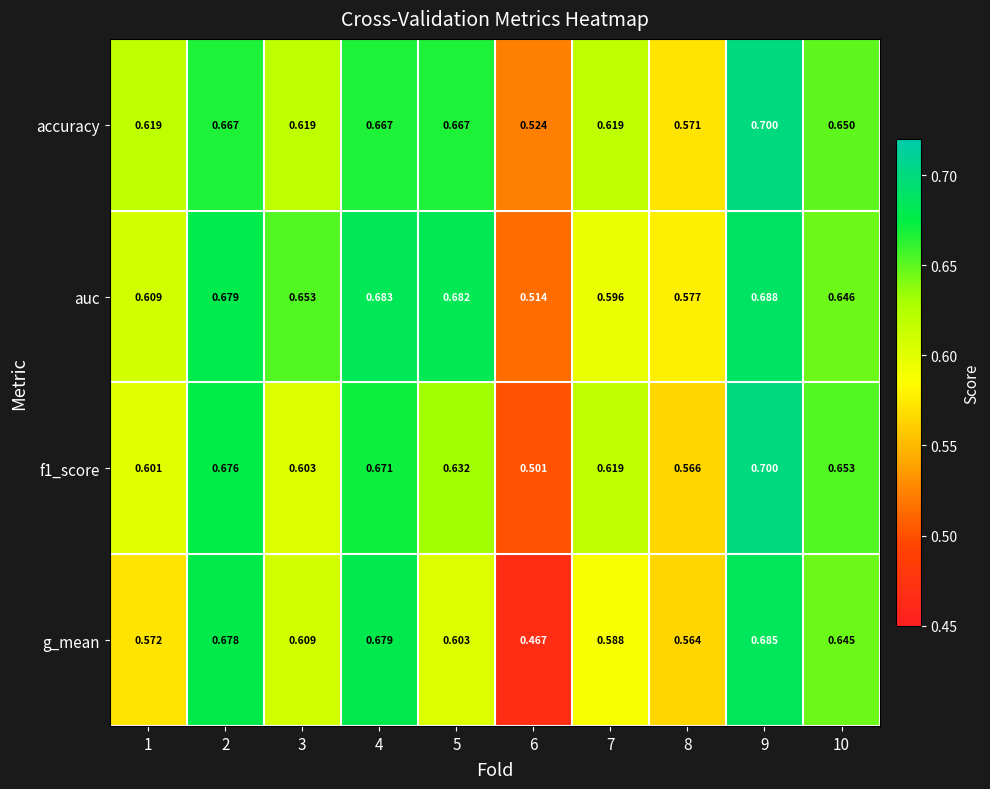

Which series has the largest range (max minus min)?

g_mean